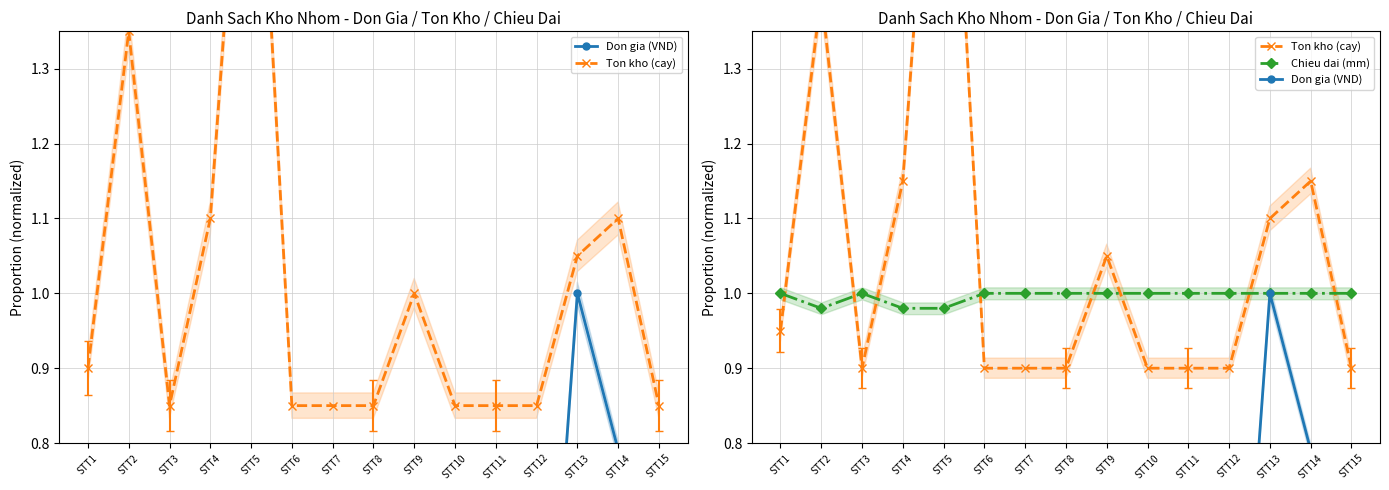

True or false: Chieu dai (mm) has a value of 1.0 at STT13.

True